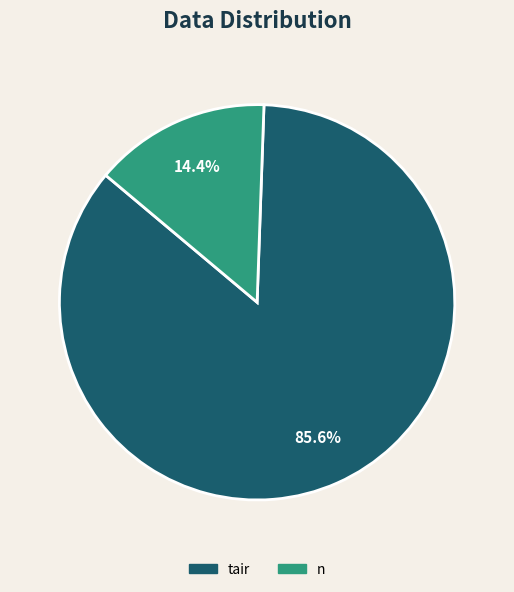

To the nearest percent, what is the average slice percentage?

50%